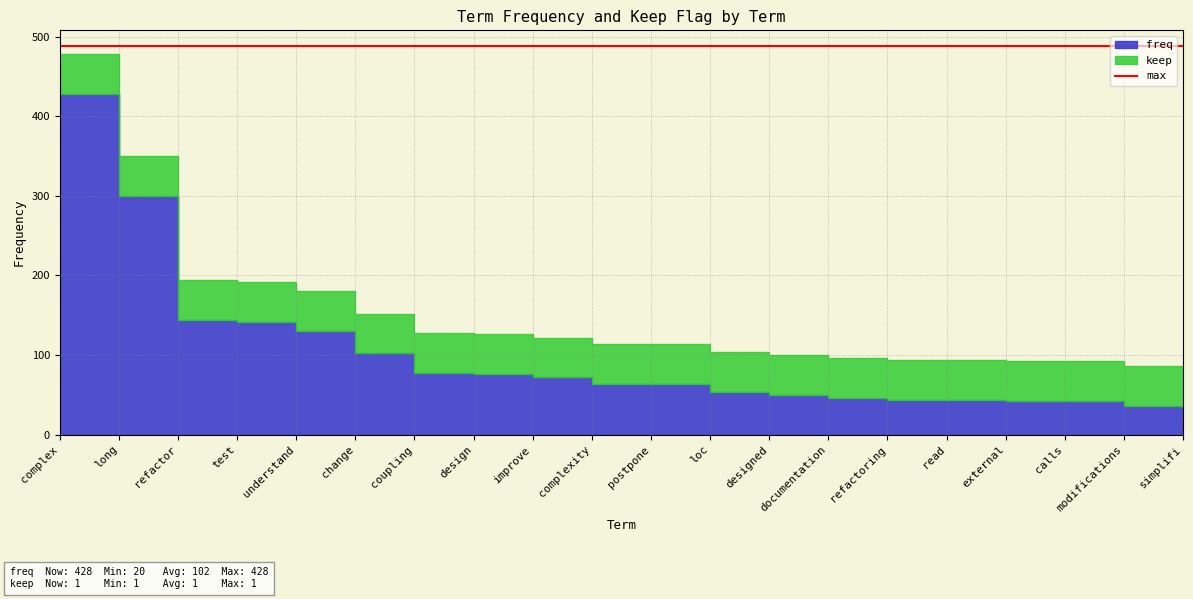

Between understand and simplifi, which series saw the biggest shift?

freq